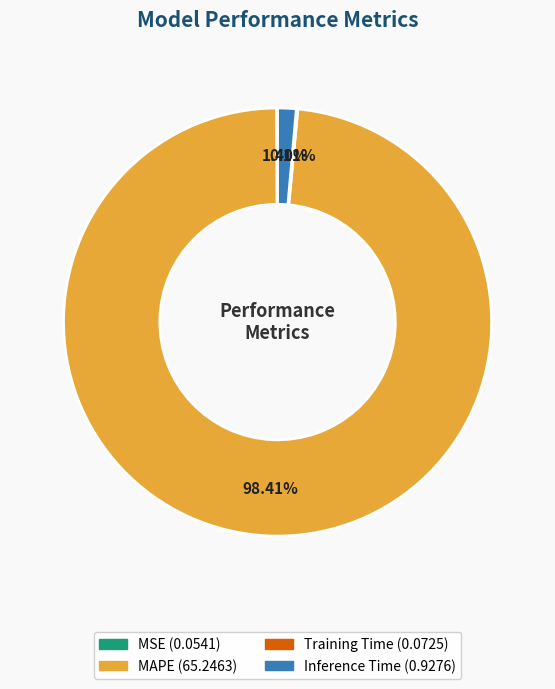

Is there any slice that represents more than half of the pie?

Yes